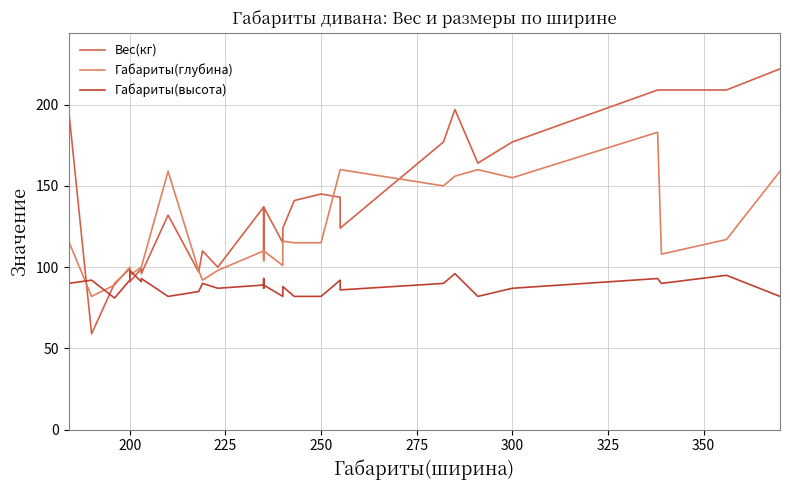

How many intersections are there between Вес(кг) and Габариты(высота)?

4